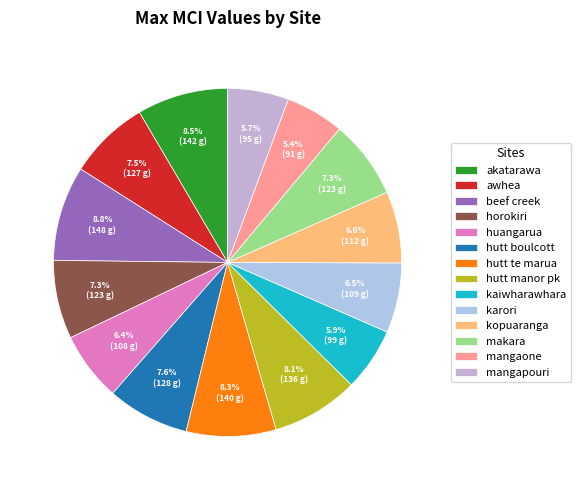

How many slices are in this pie chart?

14